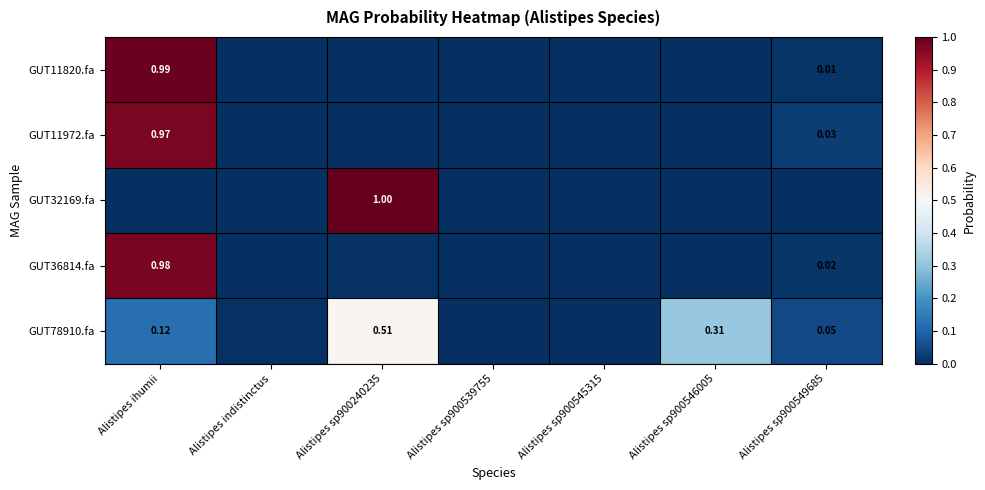

Is the value of GUT36814.fa at Alistipes sp900546005 greater than the value of GUT11820.fa at Alistipes sp900539755?

No